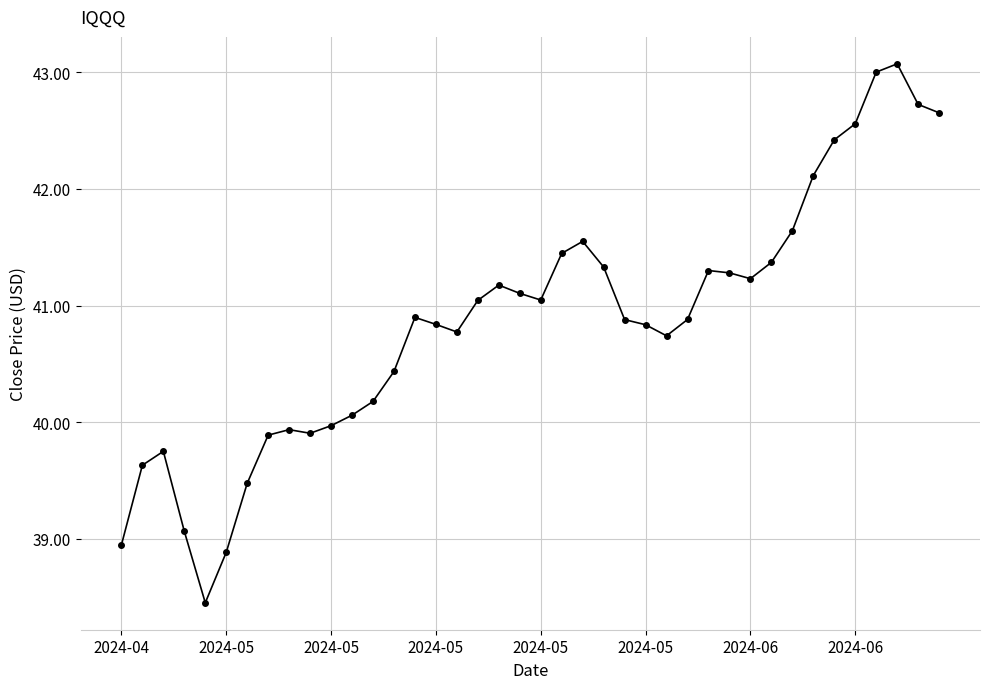

What is the difference between the maximum and minimum values?

4.6